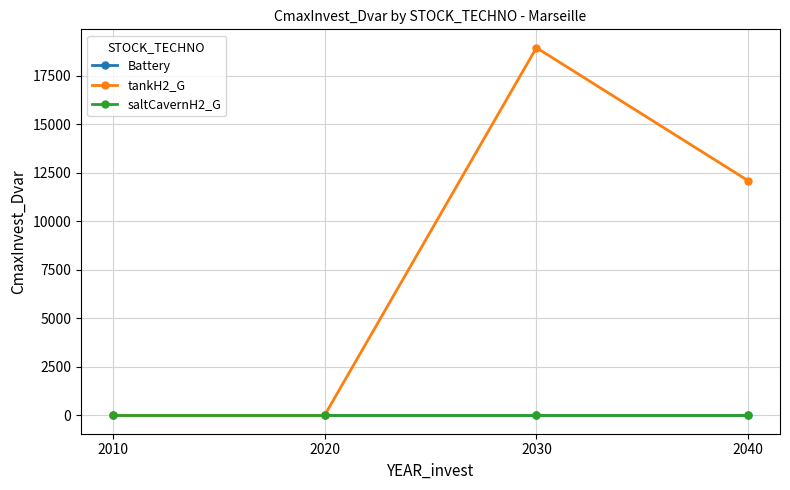

Which series has the widest spread of values?

tankH2_G